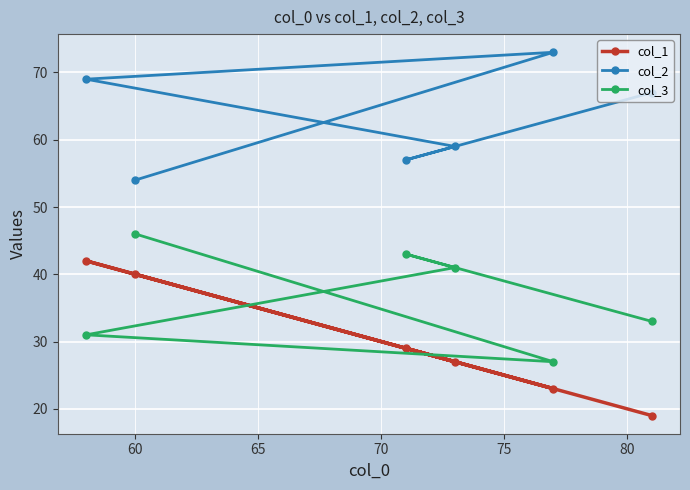

What is the minimum value shown in the chart?

19